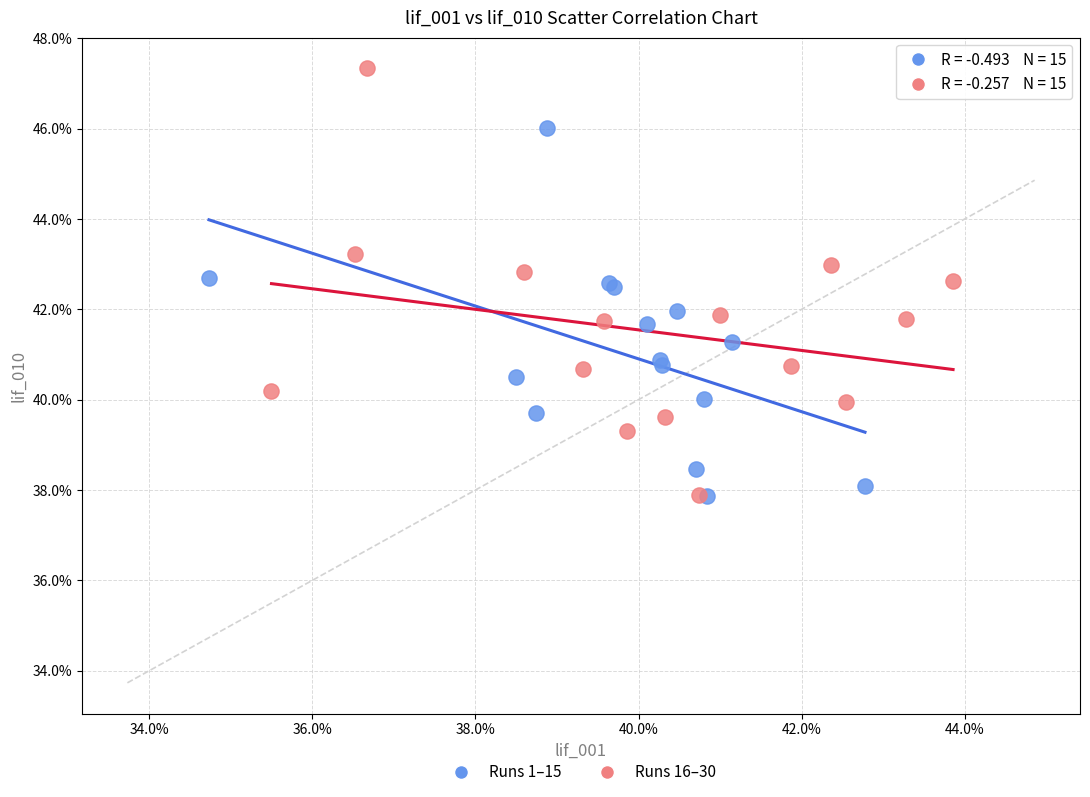

What are all the series names shown in the legend?

Runs 1–15, Runs 16–30